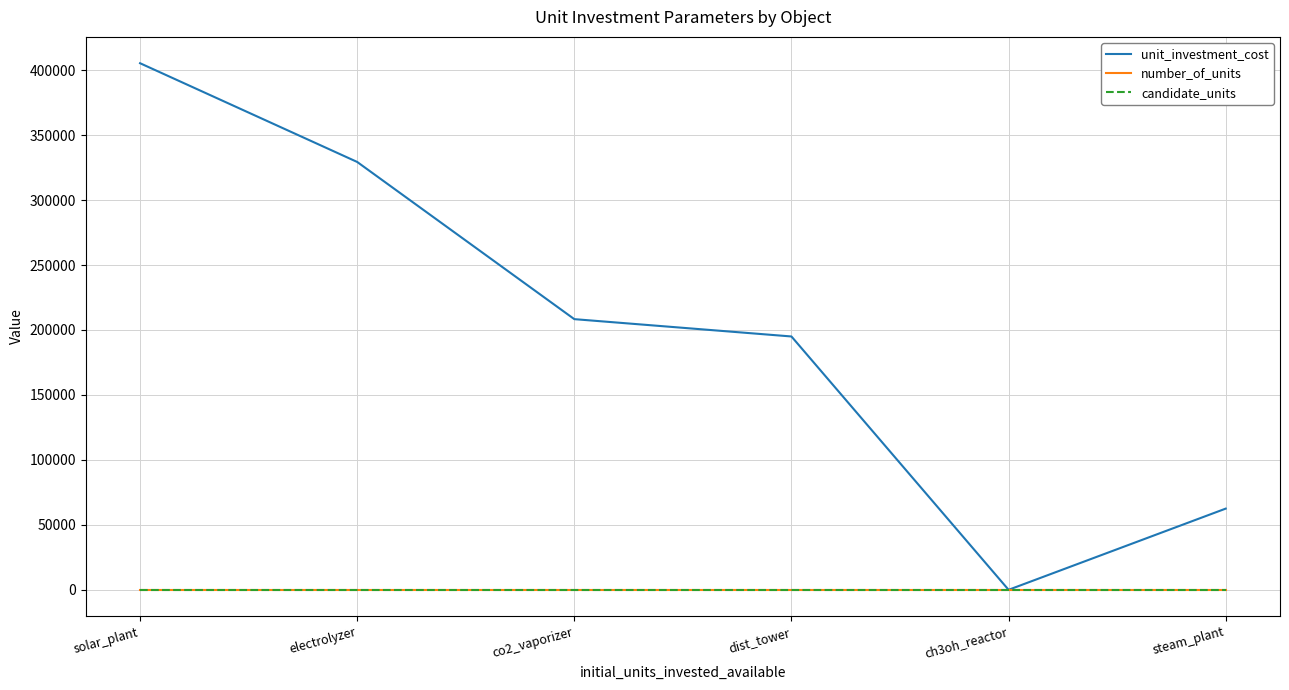

What is the maximum value shown in the chart?

405333.3